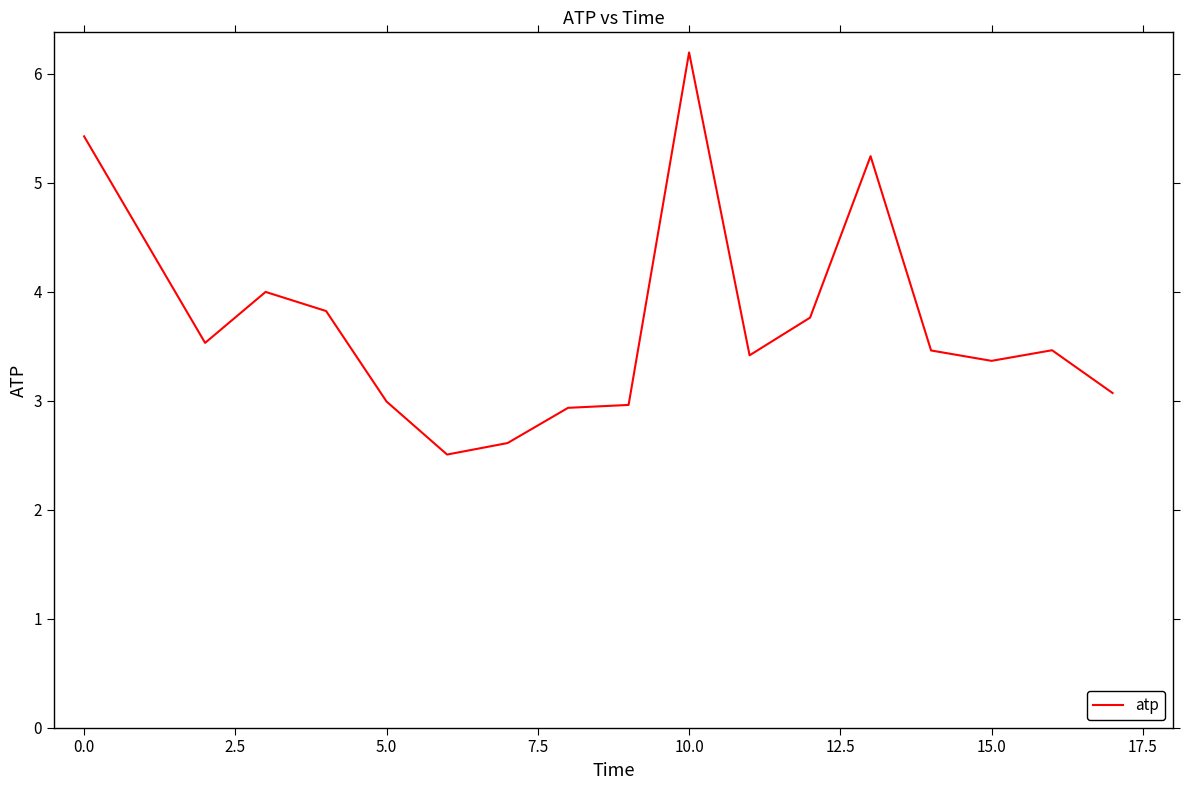

What is the maximum value shown in the chart?

6.2